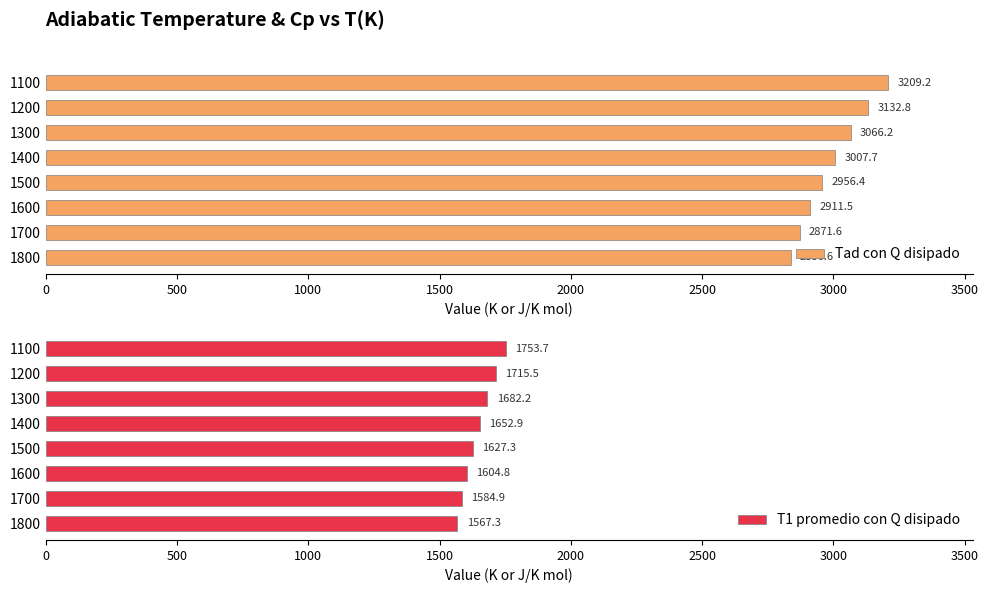

What is the value of the Tad con Q disipado bar at the 5th from the left?

2956.4